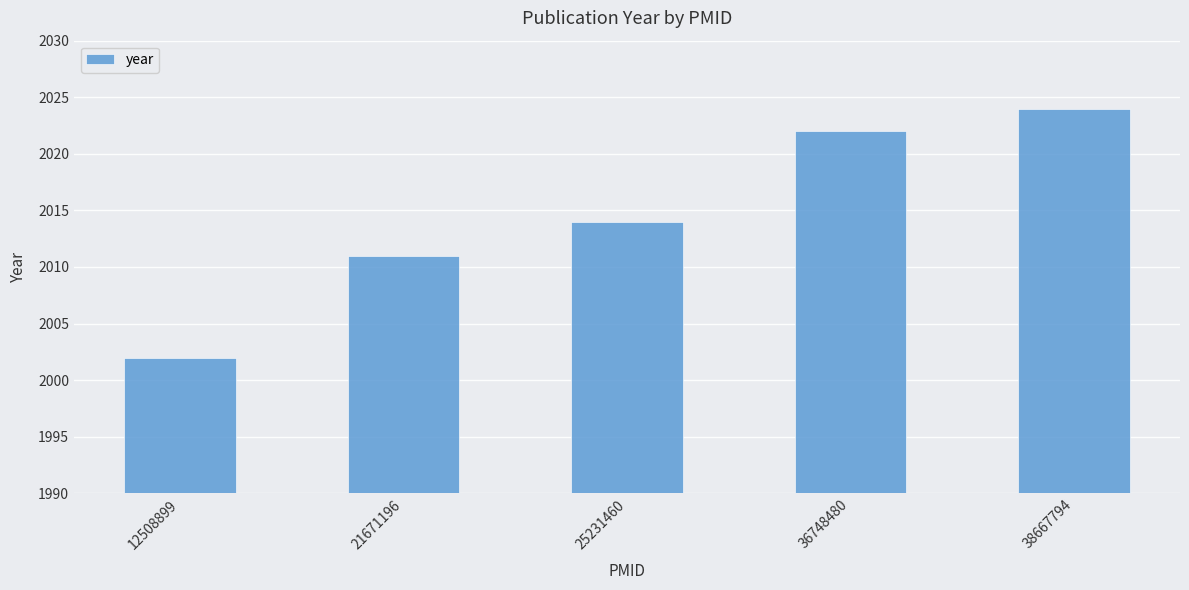

Are the bars grouped side by side (vs. stacked)?

No